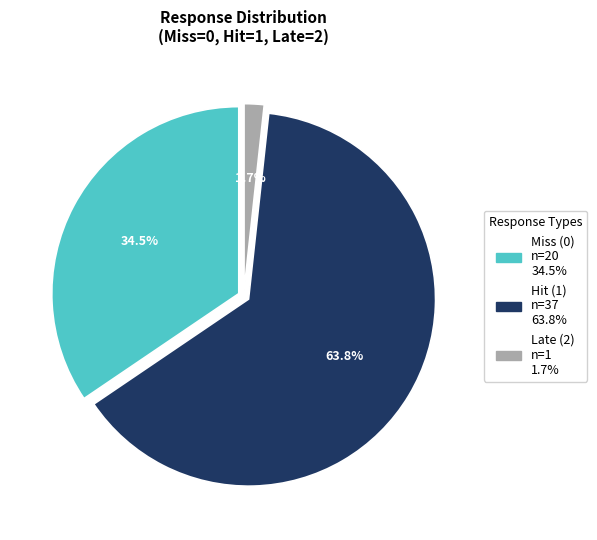

Which category has the smallest portion of the pie?

Late (2)